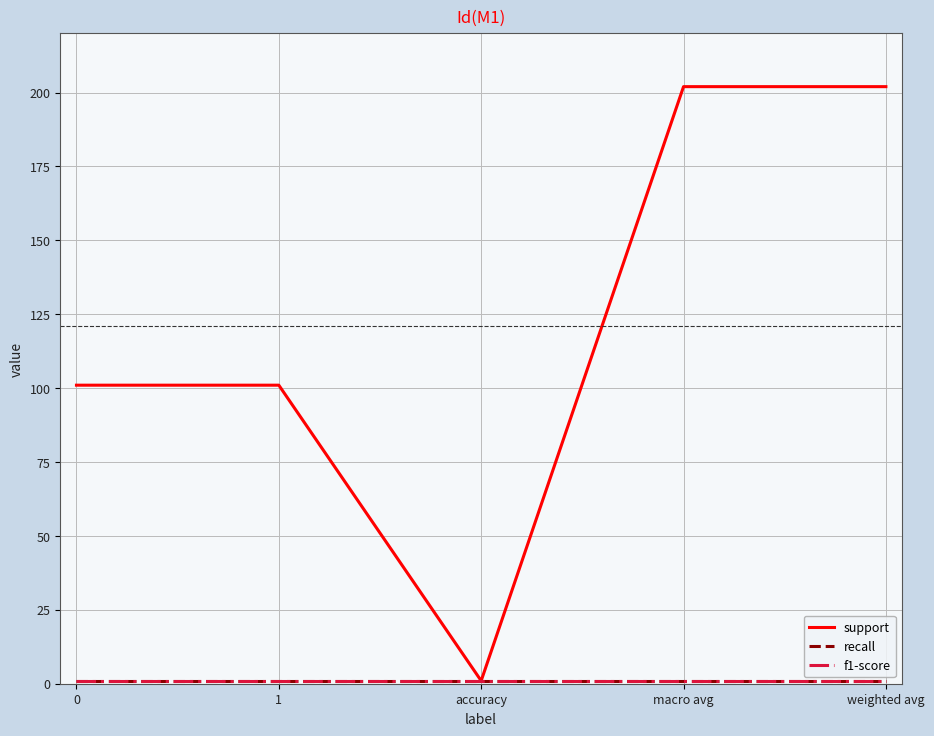

At which category does support reach its first local valley?

accuracy